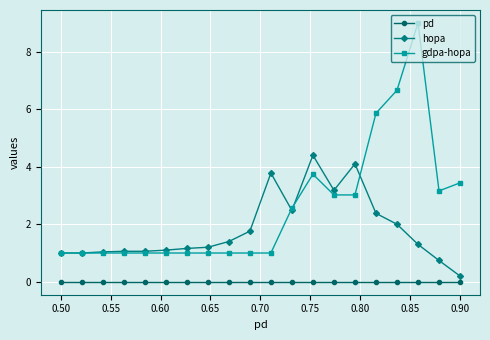

Which series has the largest total across all categories?

gdpa-hopa